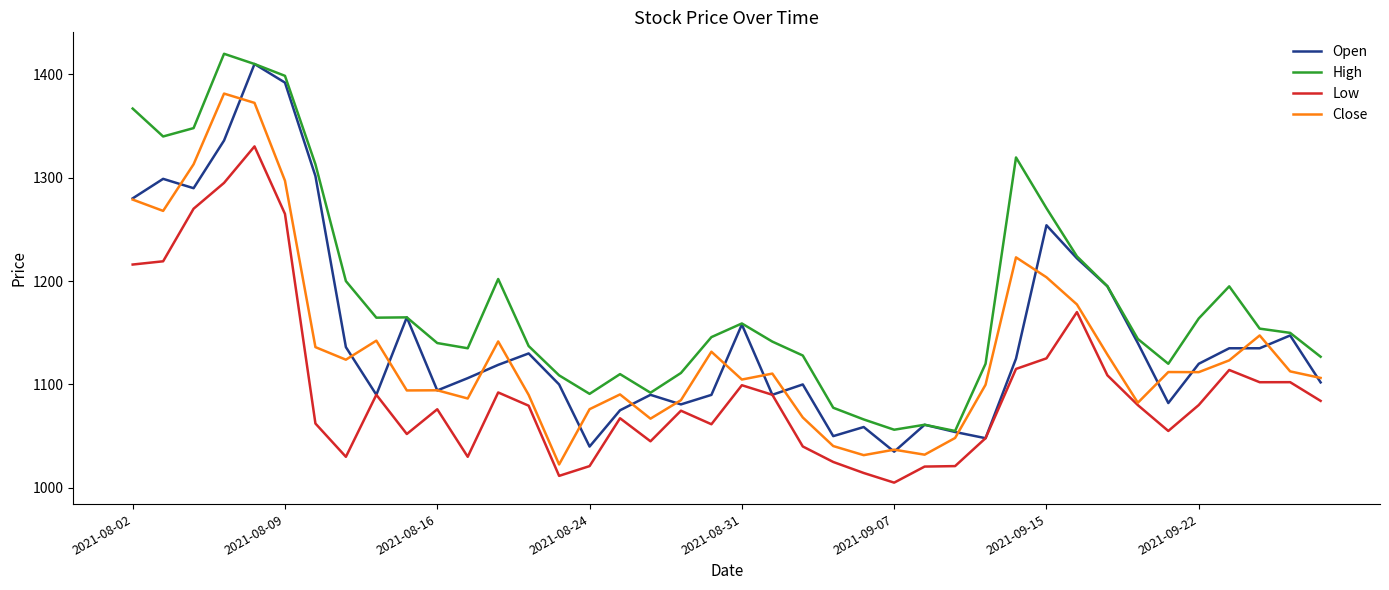

Rank the series by their average value, from lowest to highest.

Low, Close, Open, High